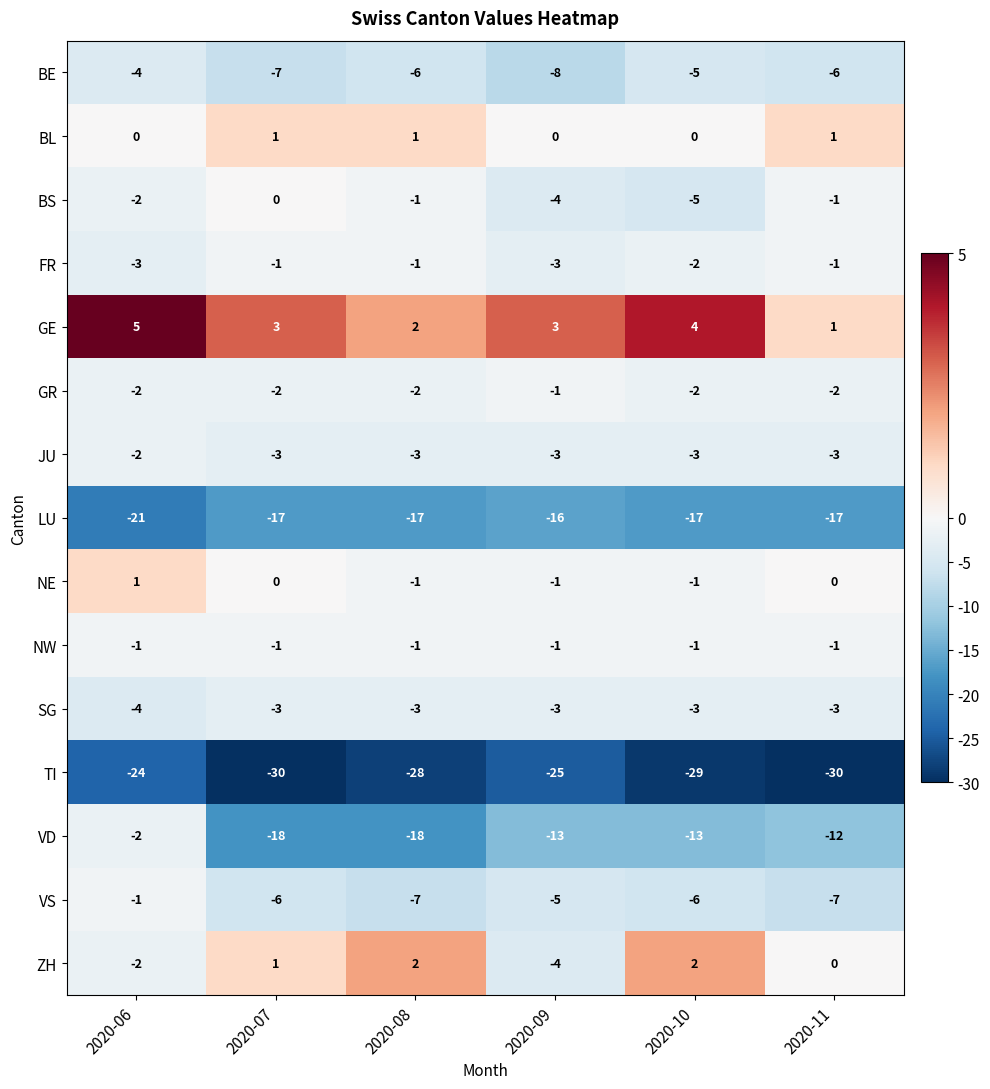

What is the minimum value shown in the chart?

-30